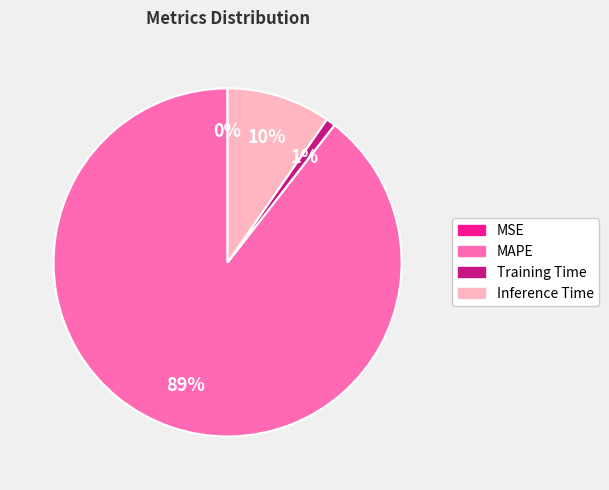

What percentage is the Training Time slice, to the nearest percent?

1%